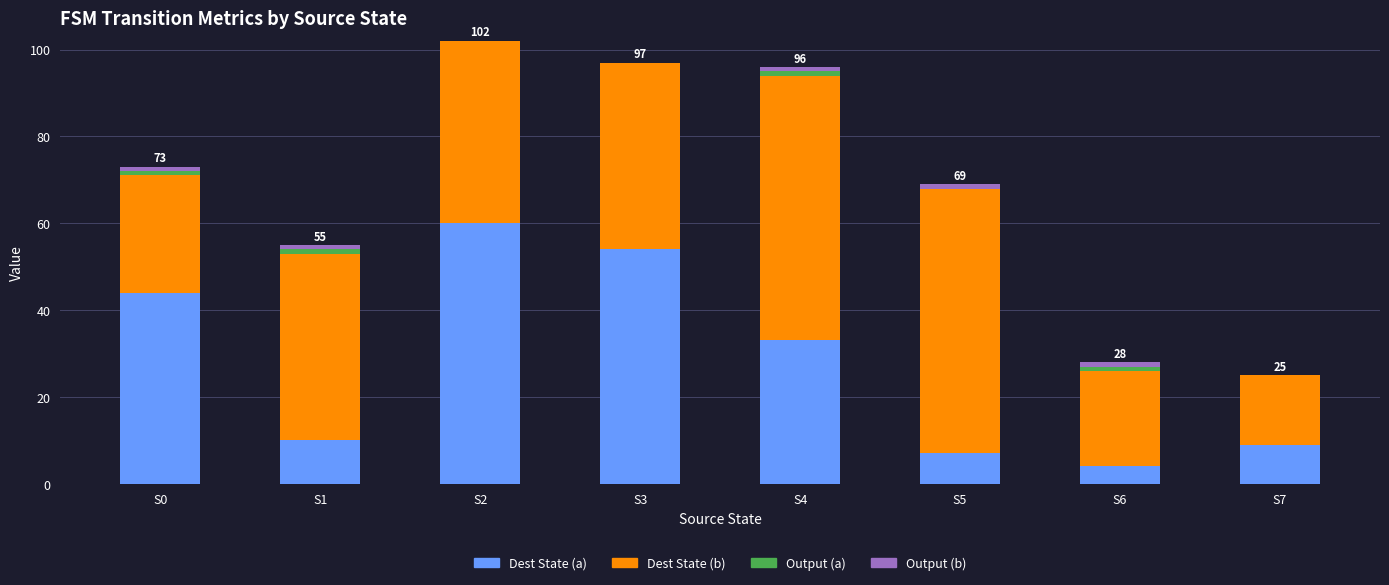

The Output (a) series shows 2 at S0. True or false?

False